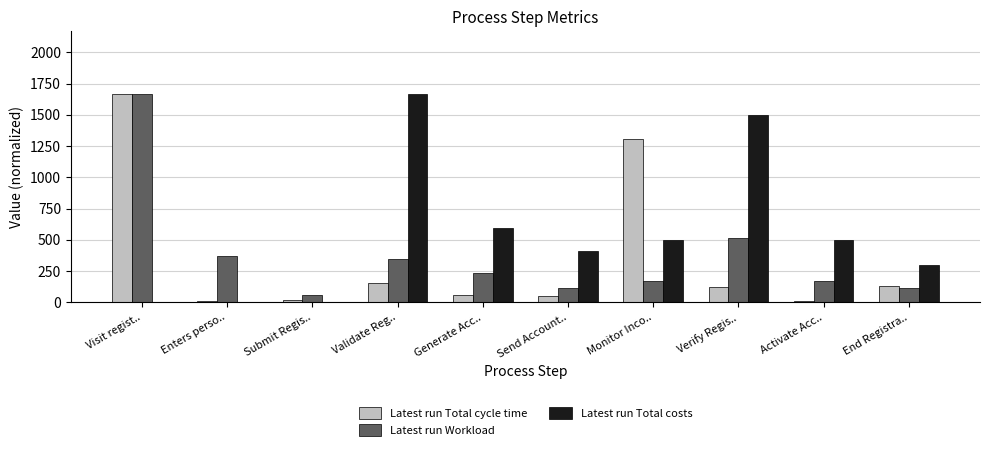

Is it true that Latest run Total costs equals 180.6 at Monitor Inco..?

False